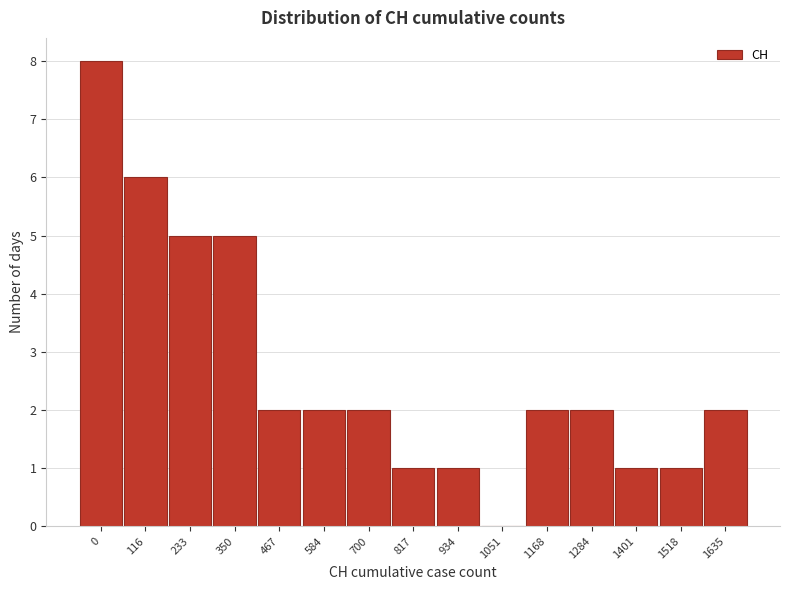

Reading right to left, what are all the values shown in this chart?

1635=2	1518=1	1401=1	1284=2	1168=2	1051=0	934=1	817=1	700=2	584=2	467=2	350=5	233=5	116=6	0=8